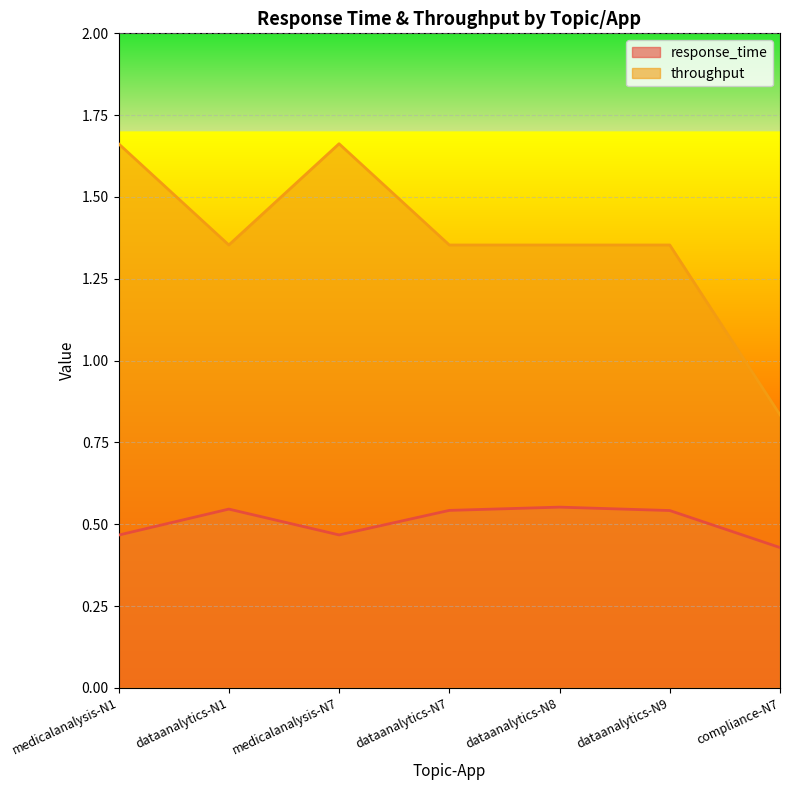

At compliance-N7, list the series in order from smallest to largest.

response_time, throughput